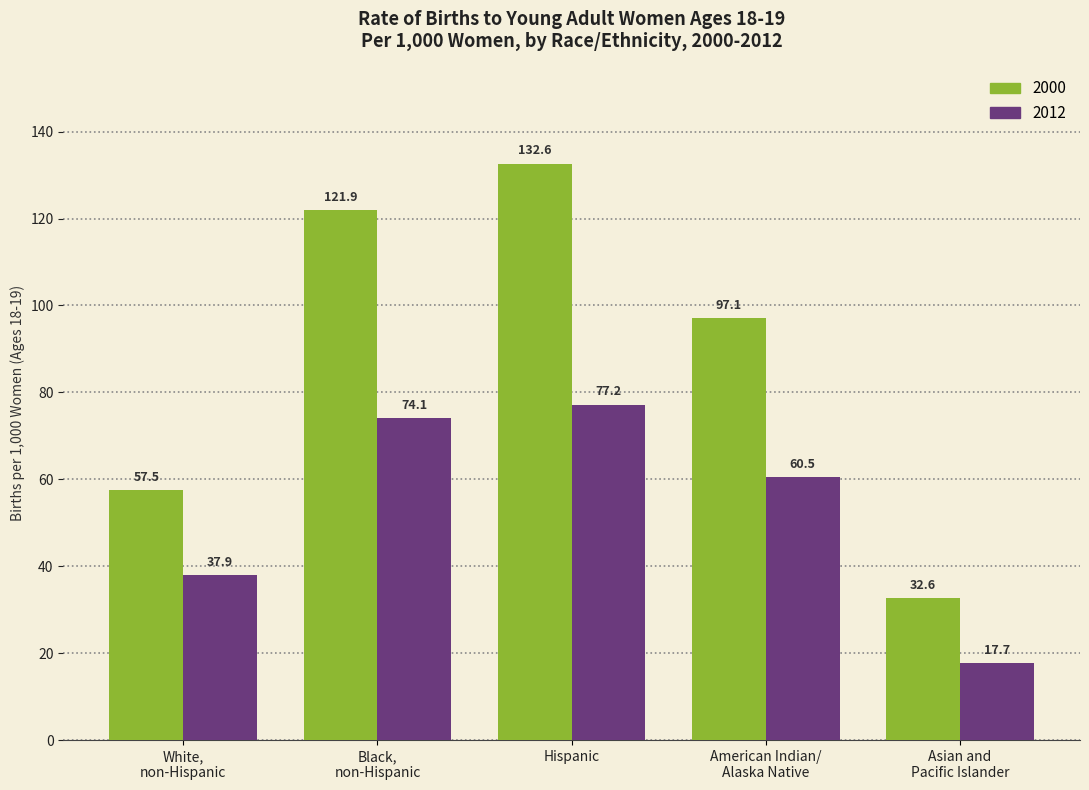

How many bars are there in each group?

2